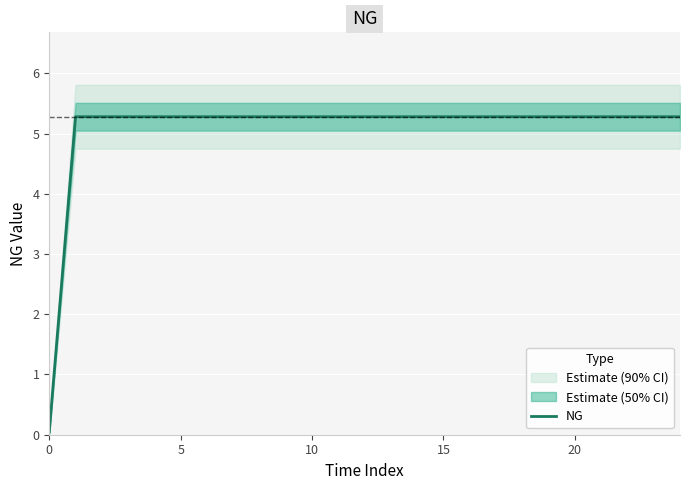

Is it true that the value at 12 is 3.6?

False